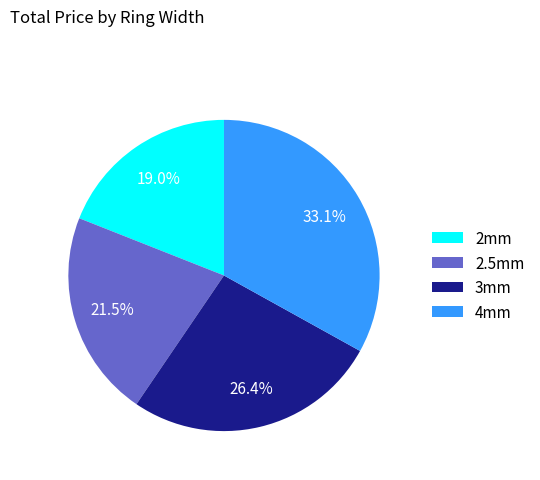

To the nearest percent, what is the combined percentage of 3mm and 4mm?

60%